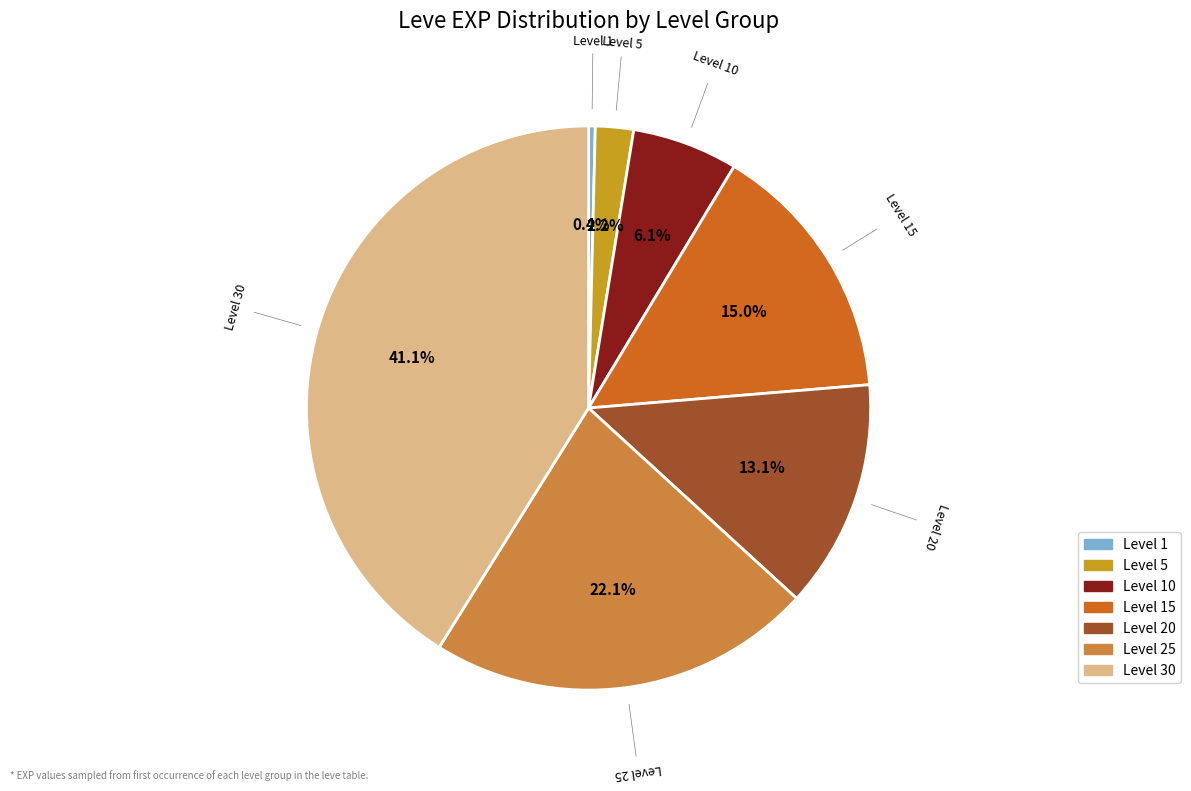

Is there a majority slice in this chart?

No